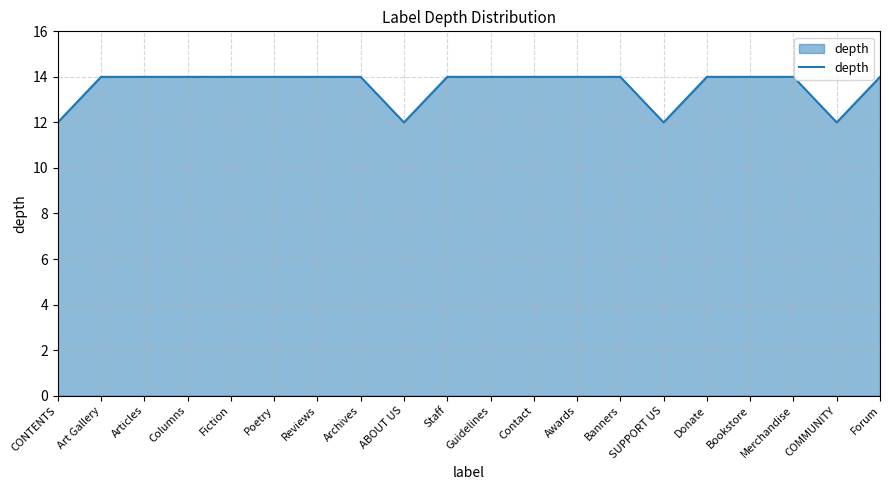

What position from the left is COMMUNITY?

19